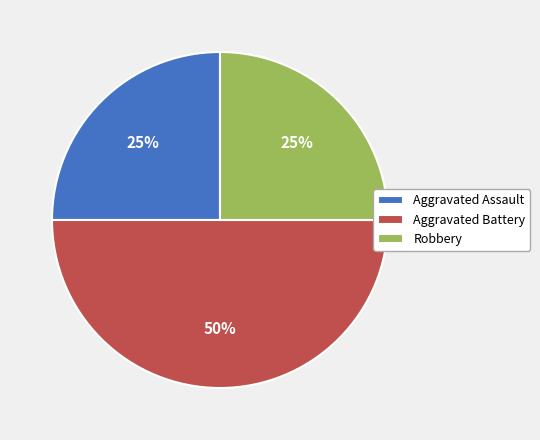

Which has a higher value, Aggravated Assault or Aggravated Battery?

Aggravated Battery